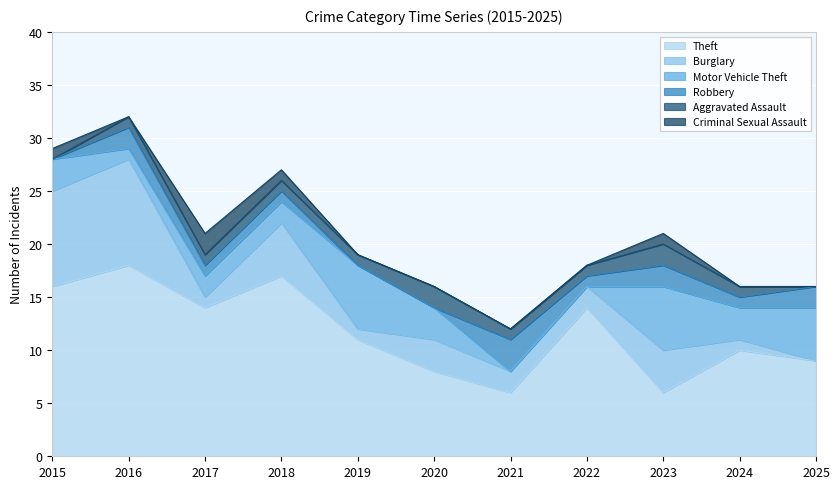

What is the average value of the Burglary series?

3